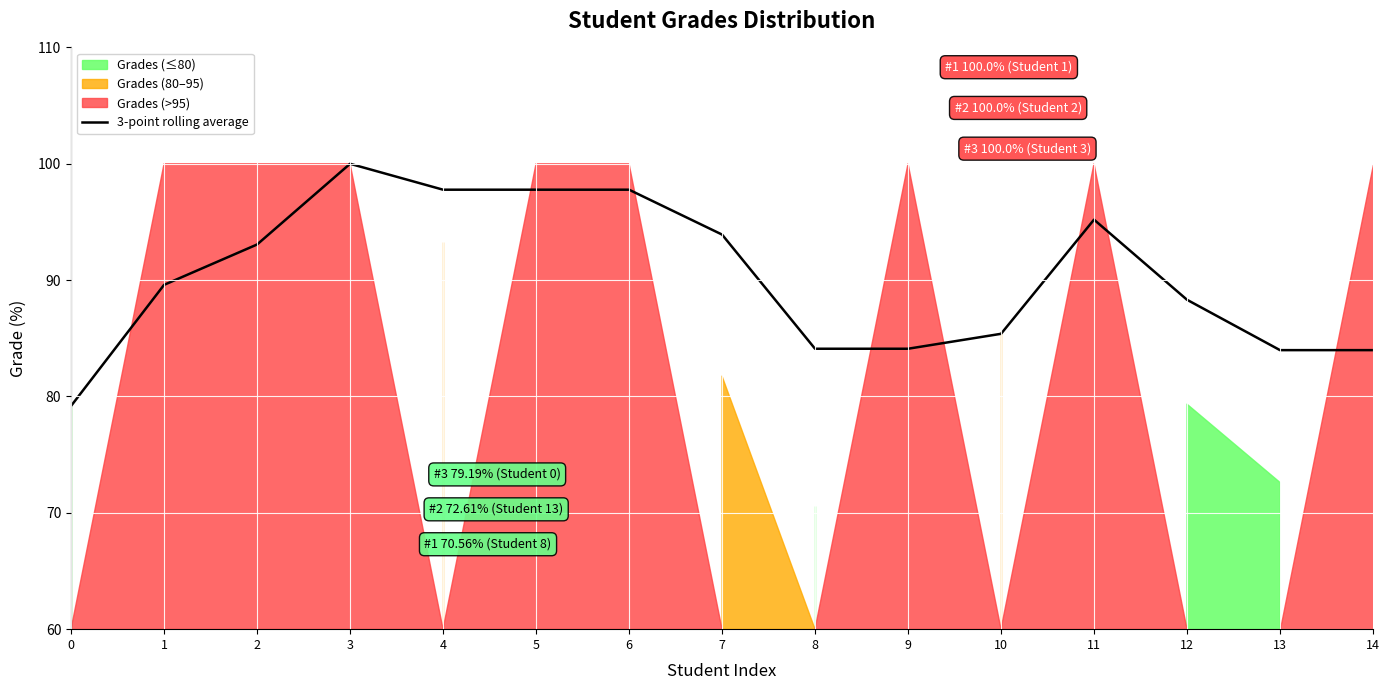

What is the minimum value shown in the chart?

79.2